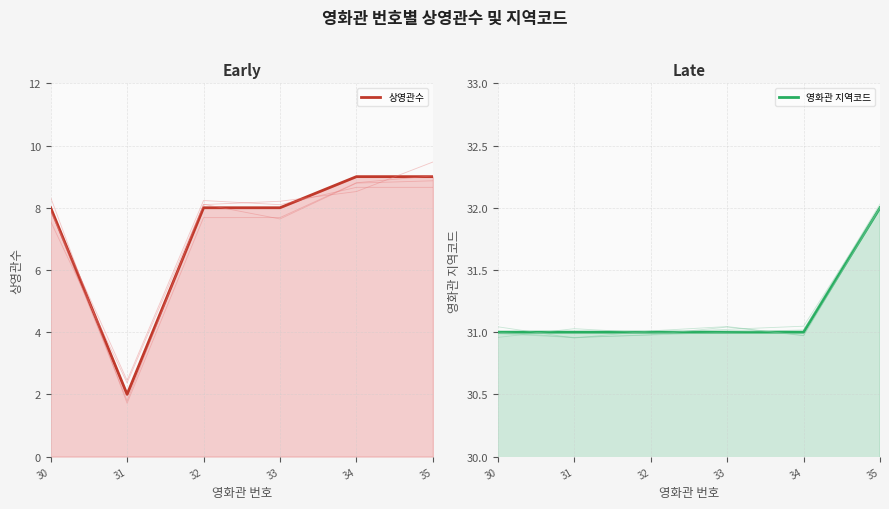

Reading right to left, extract all data points from this chart.

상영관수: 9	9	8	8	2	8
영화관 지역코드: 32	31	31	31	31	31